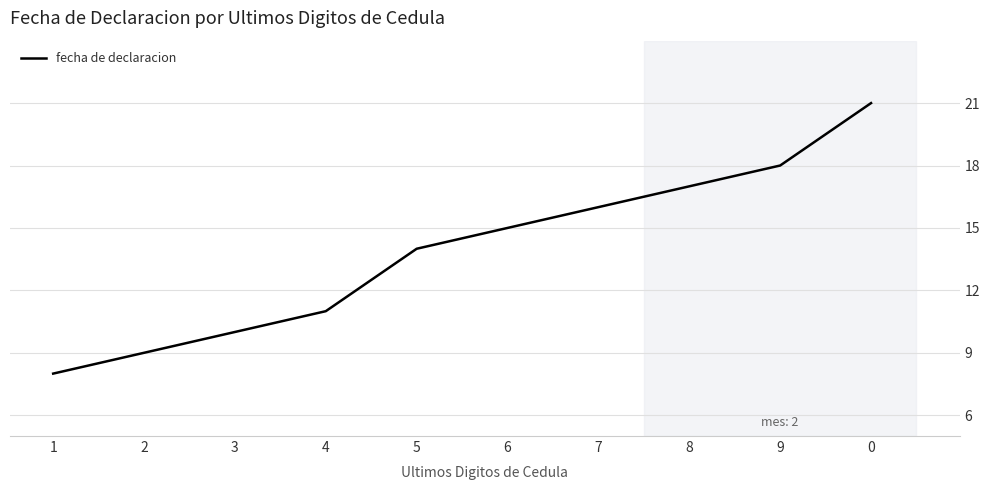

Does the chart display data point markers on the line(s)?

No